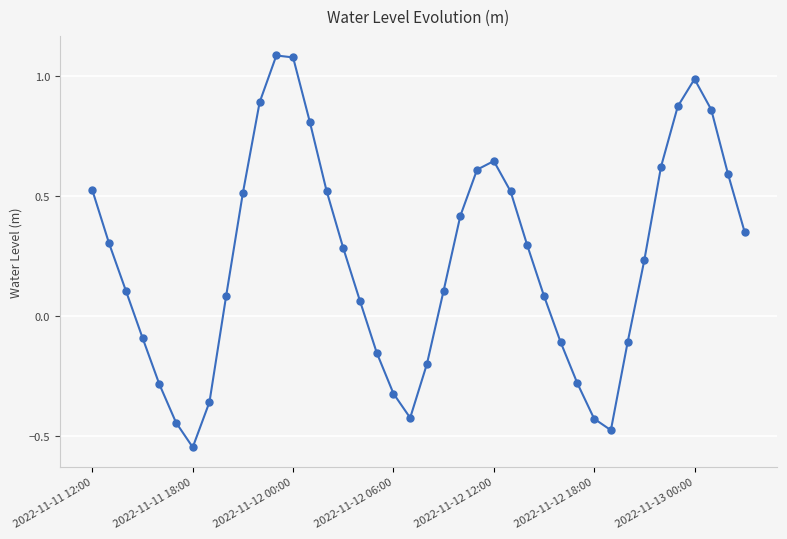

What is the difference between the second highest and second lowest values?

1.6